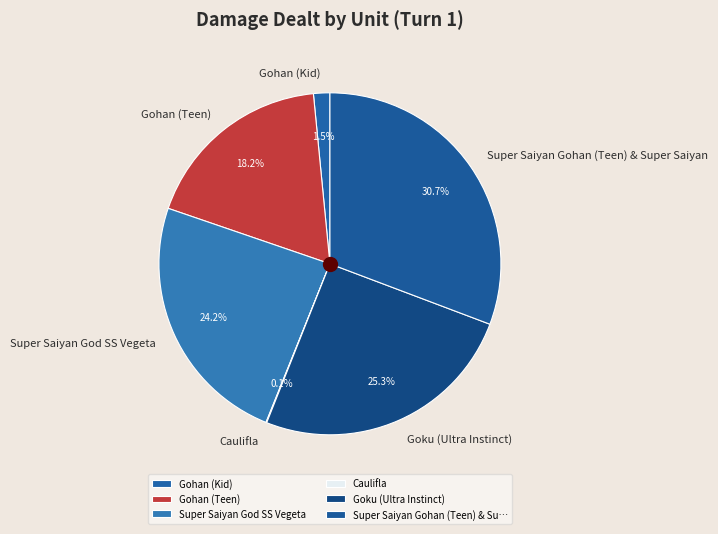

Approximately how many times larger is the value at Super Saiyan God SS Vegeta compared to Super Saiyan Gohan (Teen) & Super Saiyan?

0.8